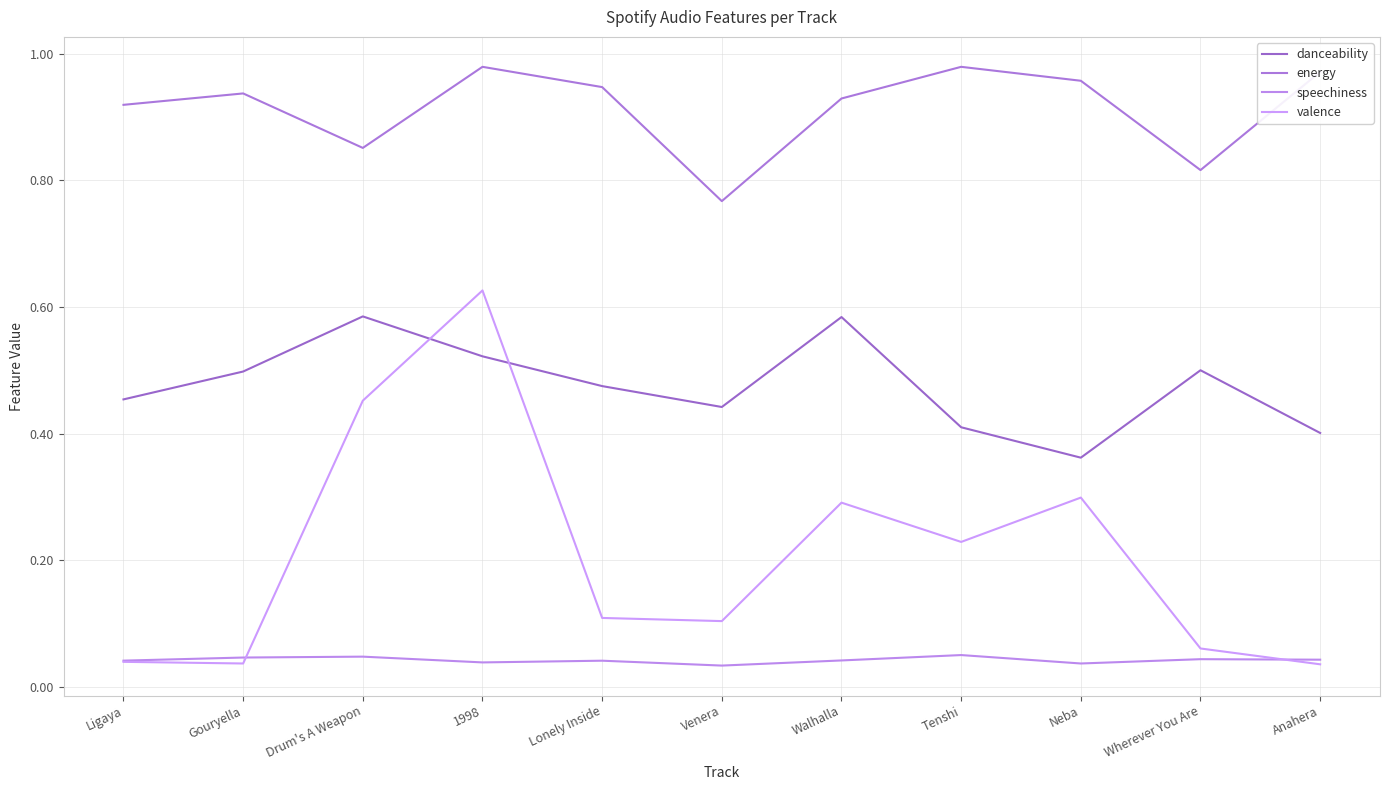

Where is the first local minimum for speechiness?

1998